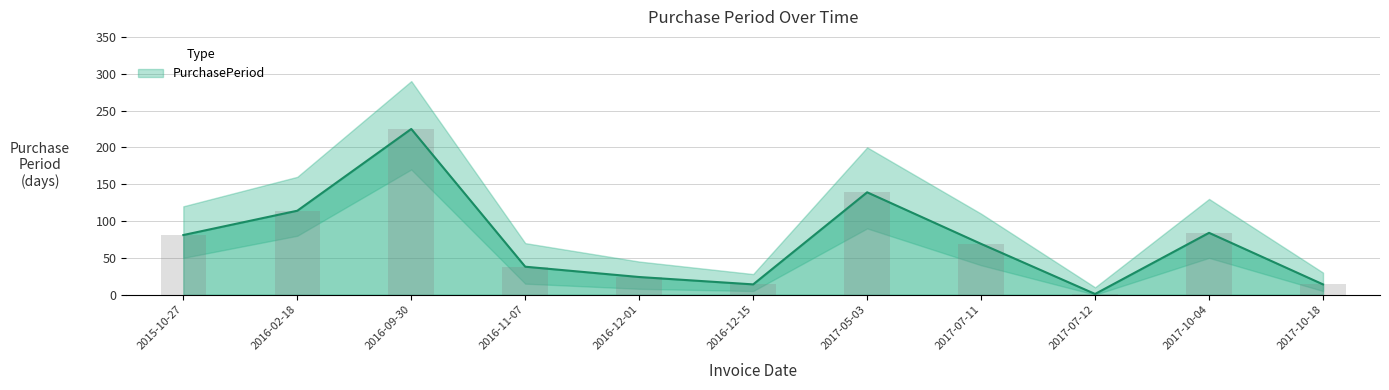

Which category has the highest value across all series?

2016-09-30